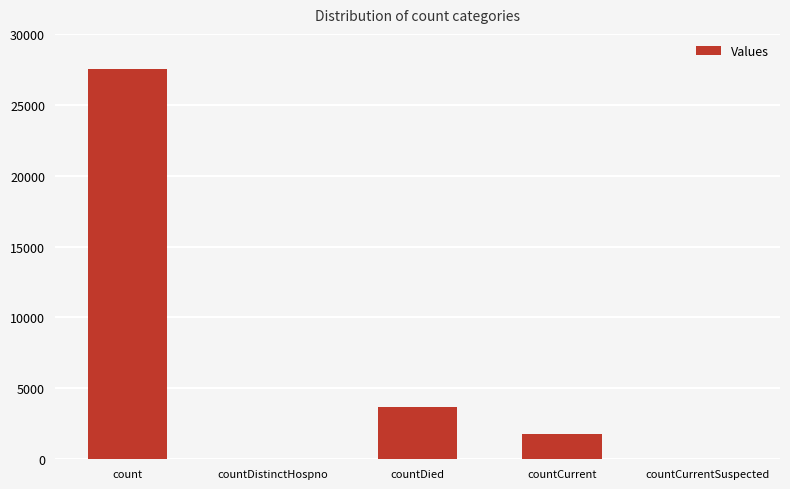

How many series are shown in this chart?

1